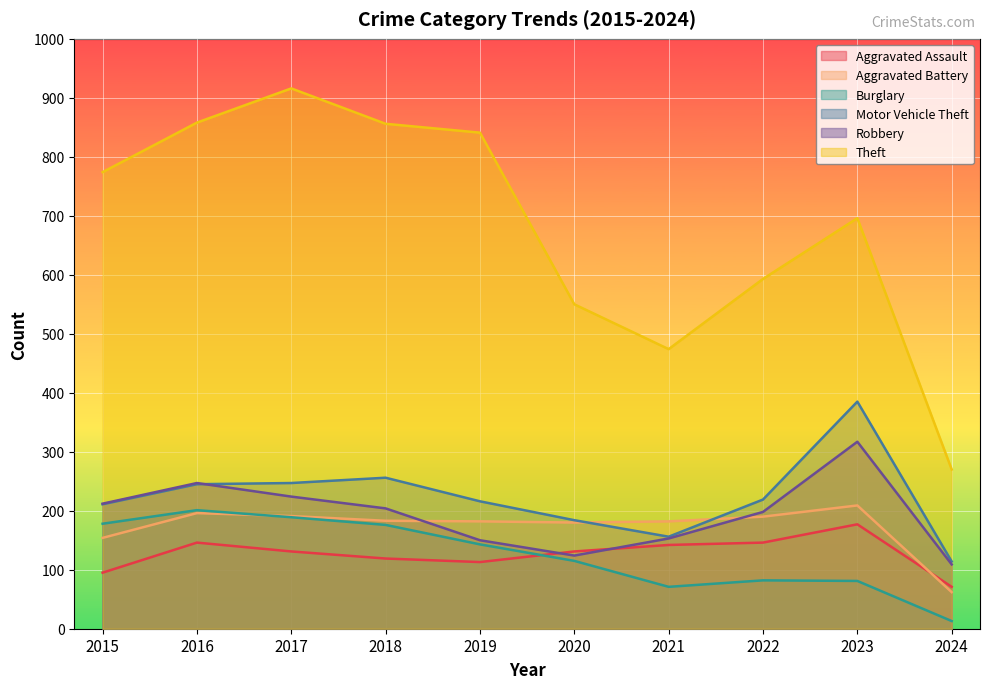

True or false: Aggravated Battery has a value of 196 at 2016.

True